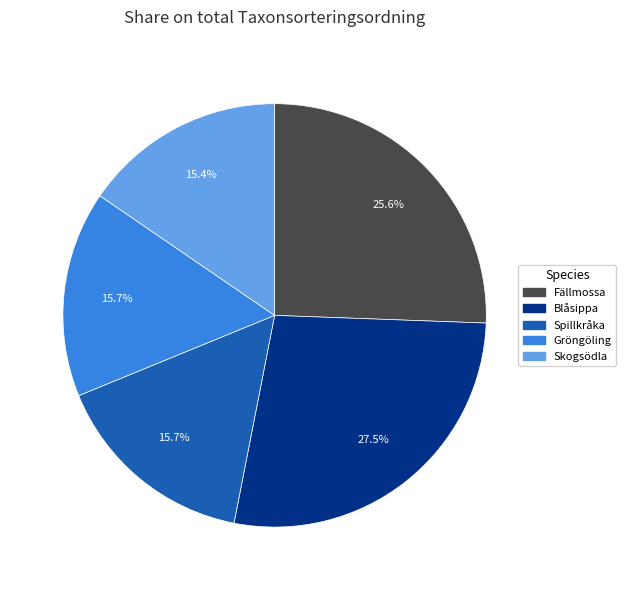

To the nearest percent, what is the average slice percentage?

20%